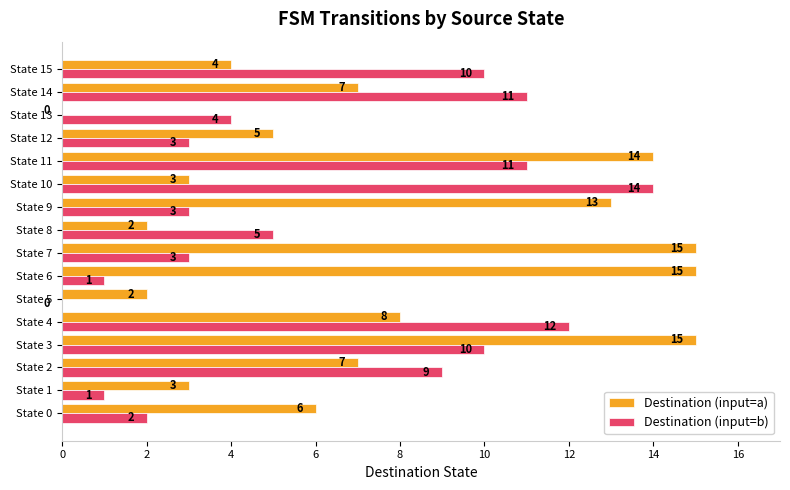

What is the highest value of the Destination (input=a) series?

15